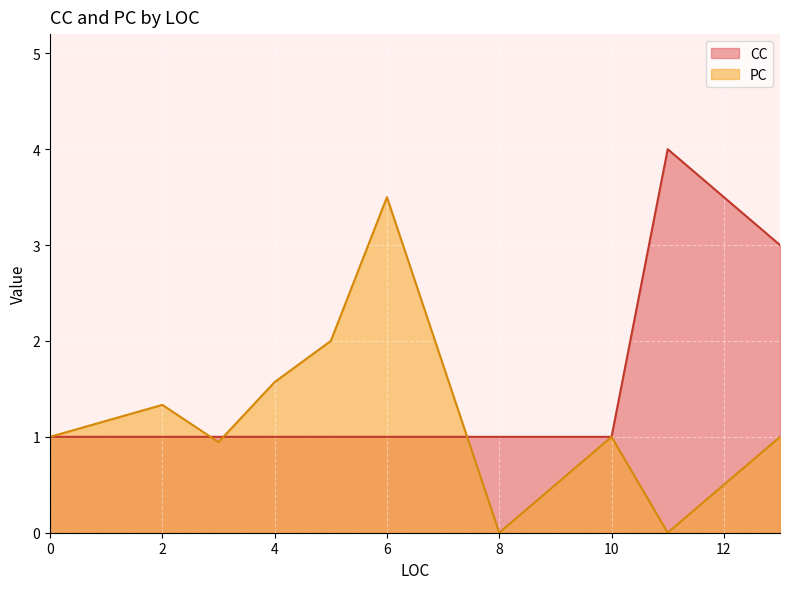

List the series in order of their overall mean, highest first.

CC, PC